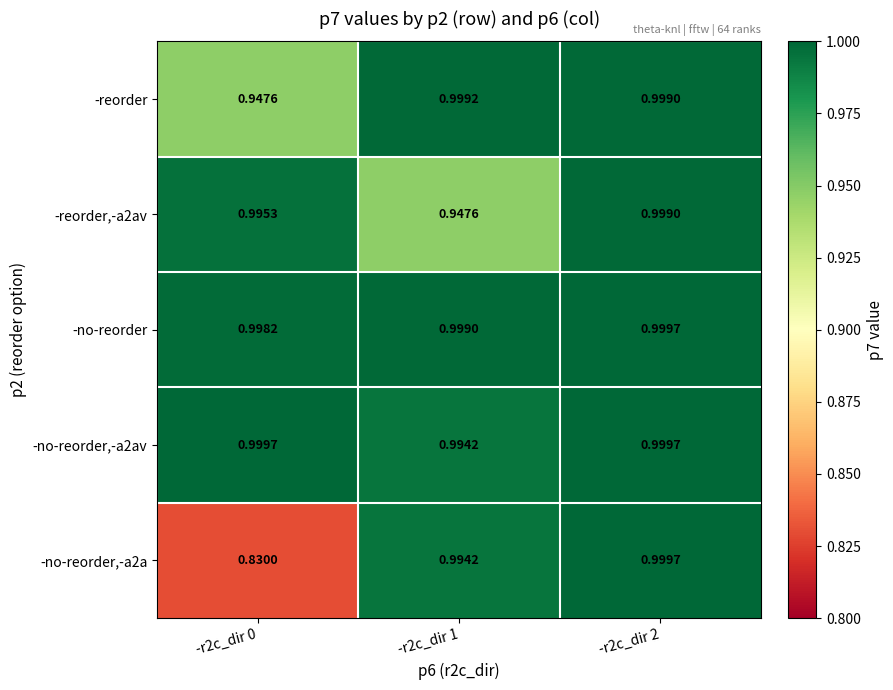

Which series has the largest total across all categories?

-no-reorder